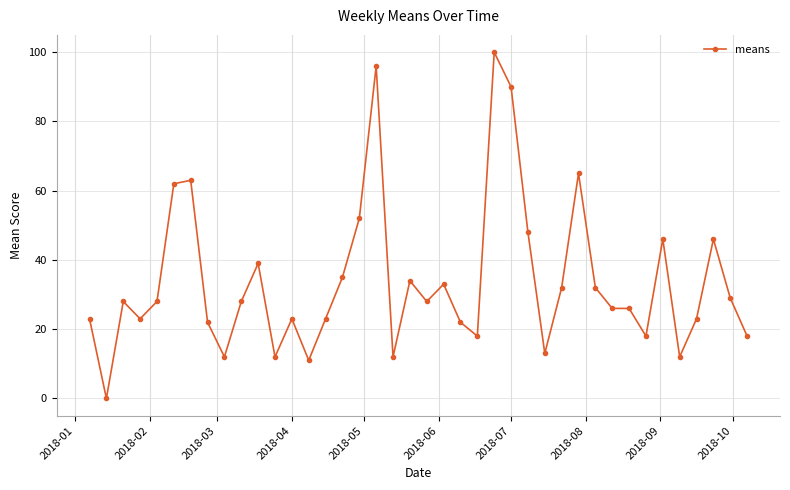

How many lines are shown in the chart?

1